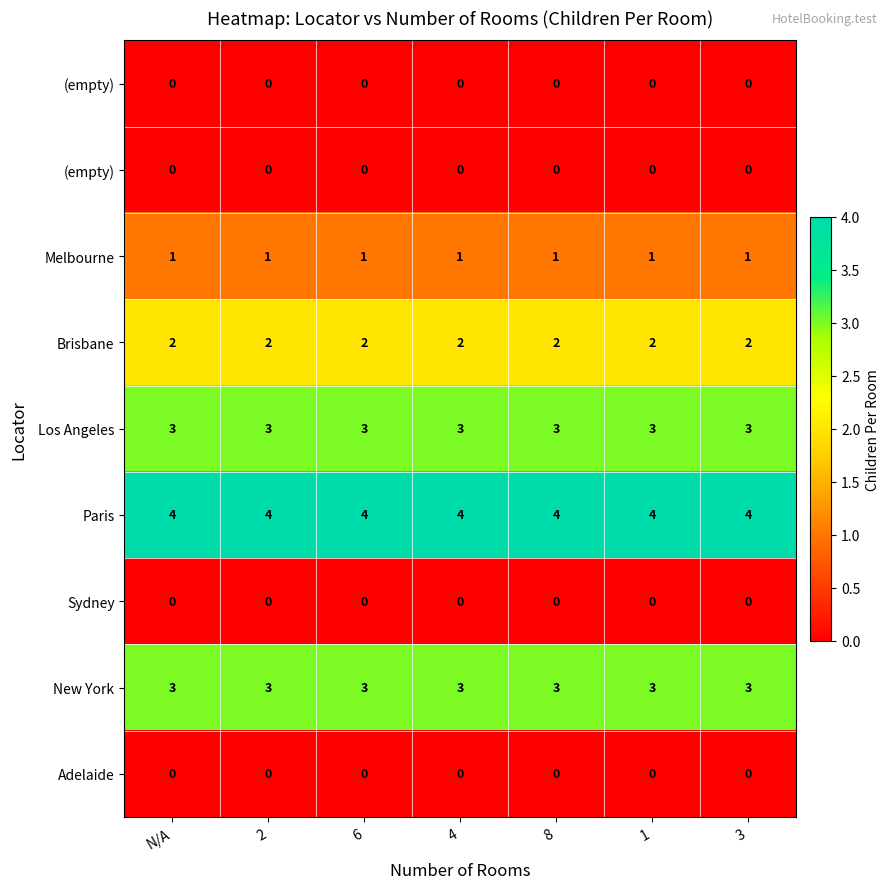

At which category is the sum across all series the highest?

N/A